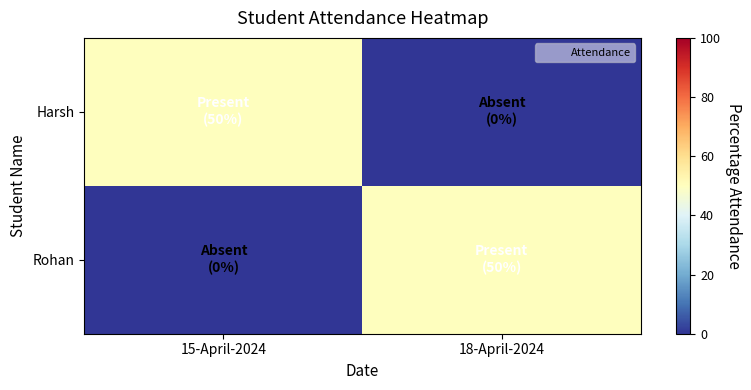

Which series has the largest total across all categories?

Harsh